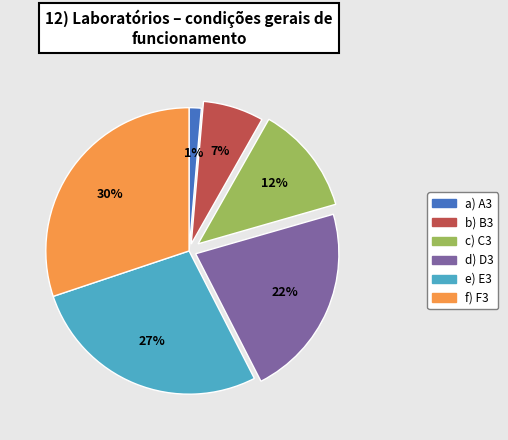

Count the number of slices in the pie.

6